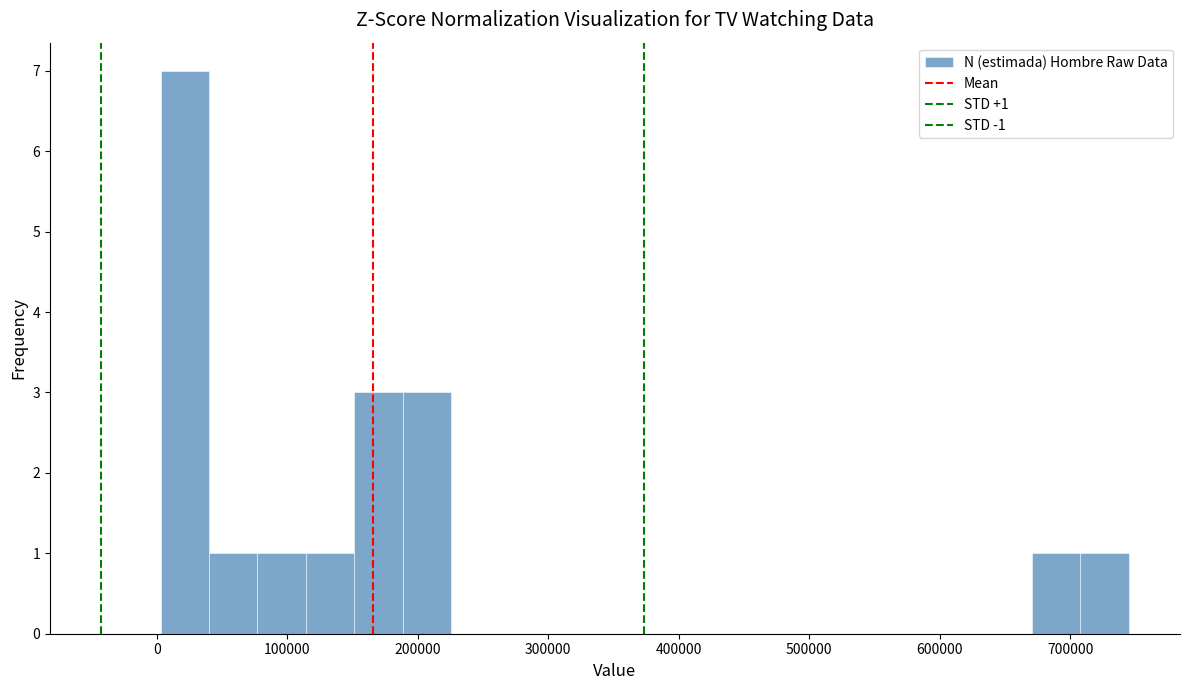

Around what value on the x-axis is the tallest bar? Give the approximate position of its centre, as read against the axis.

20000